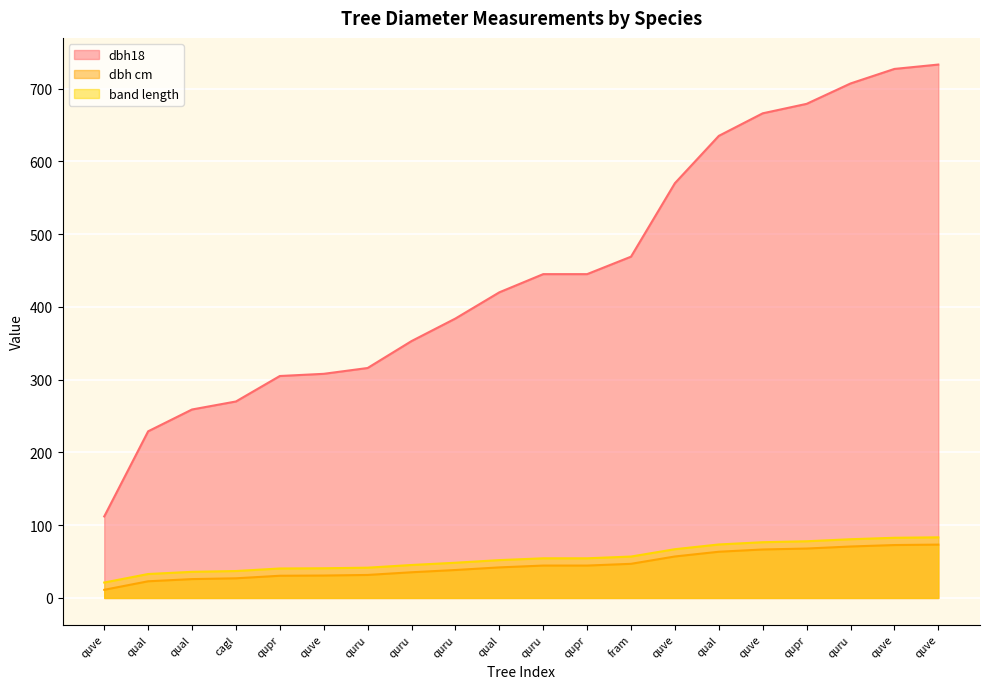

How many values in the dbh cm series are below 44?

10